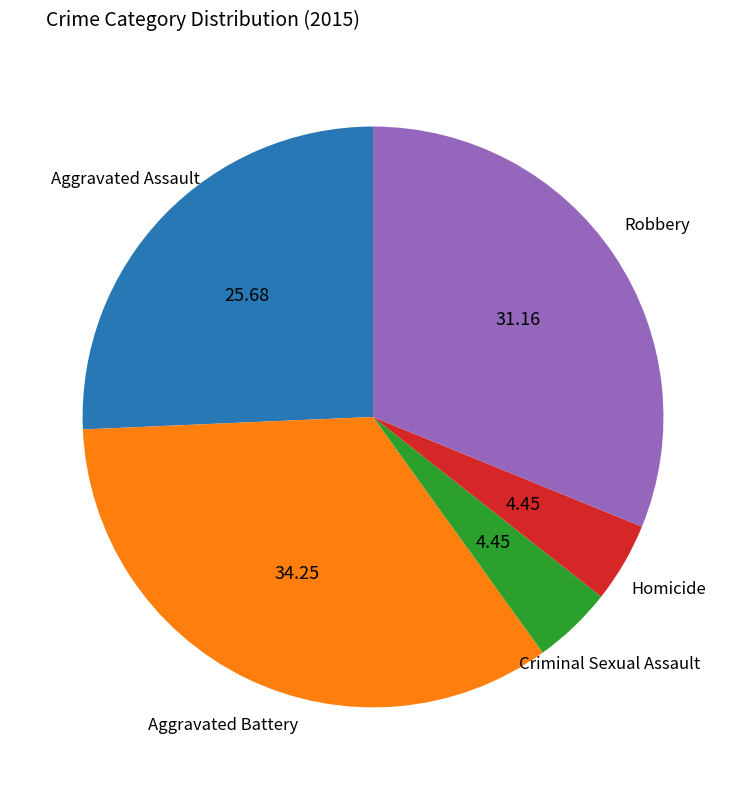

Is there a majority slice in this chart?

No